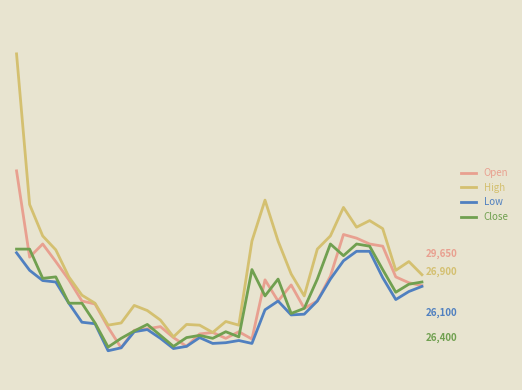

What are all the series names shown in the legend?

Open, High, Low, Close